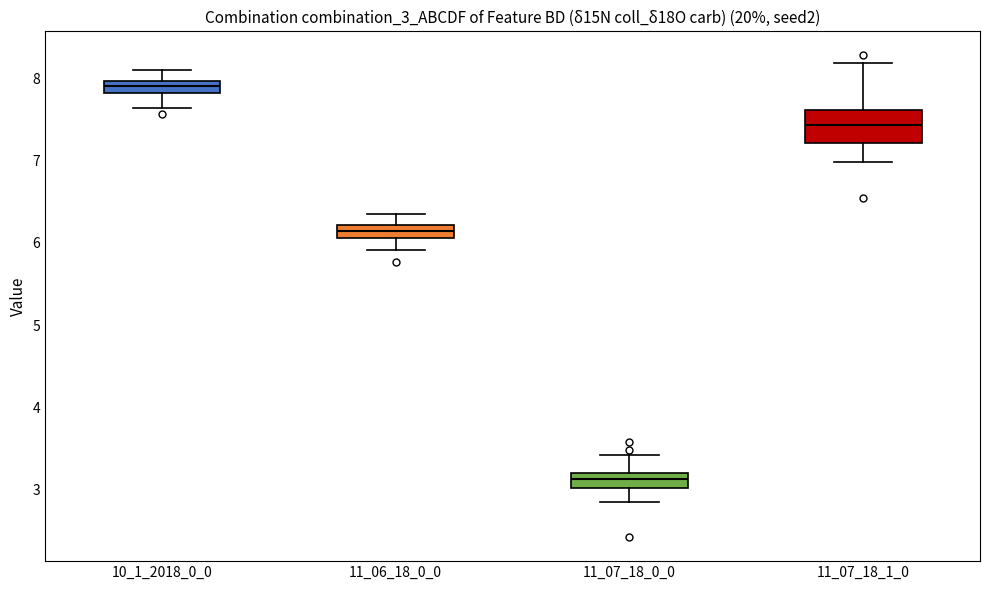

Which box has the lowest median line?

11_07_18_0_0